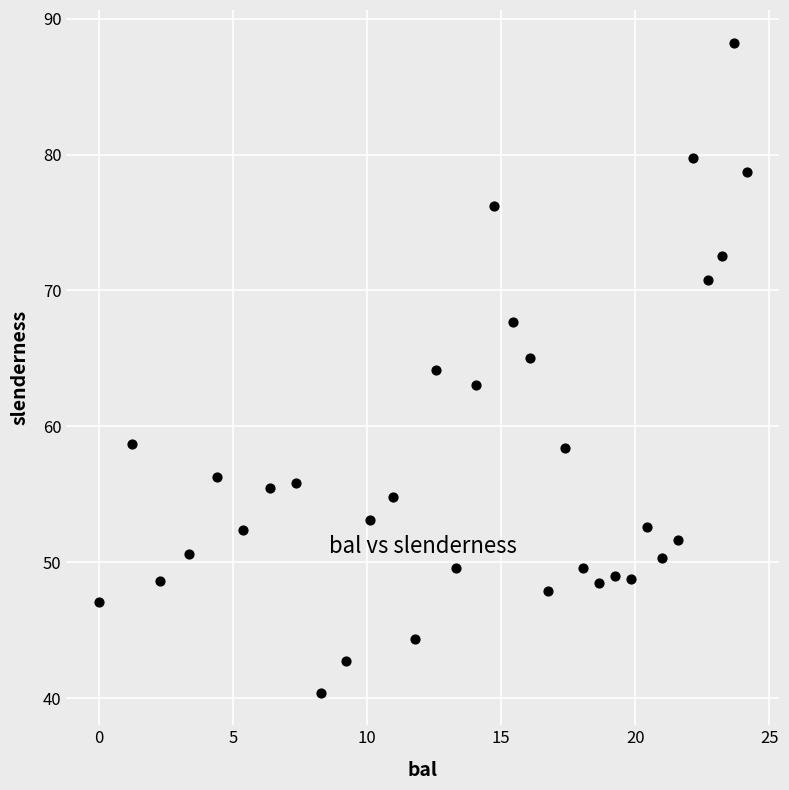

What is the range of X values (max minus min)?

24.2